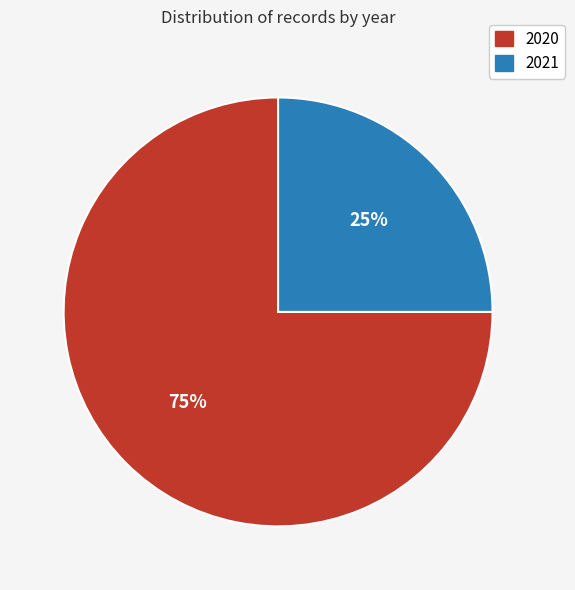

True or false: 2021 accounts for 25% of the total.

True